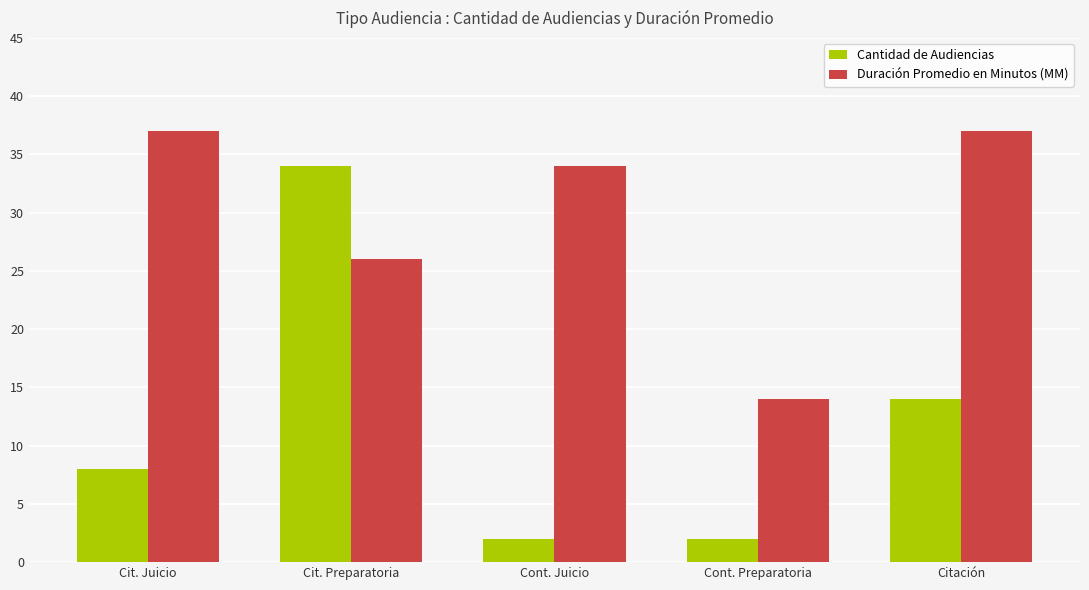

What is the total value across all series at Cit. Juicio?

45